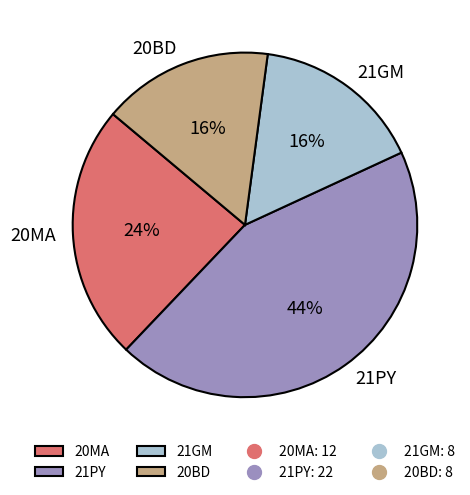

Which category has the biggest portion of the pie?

21PY